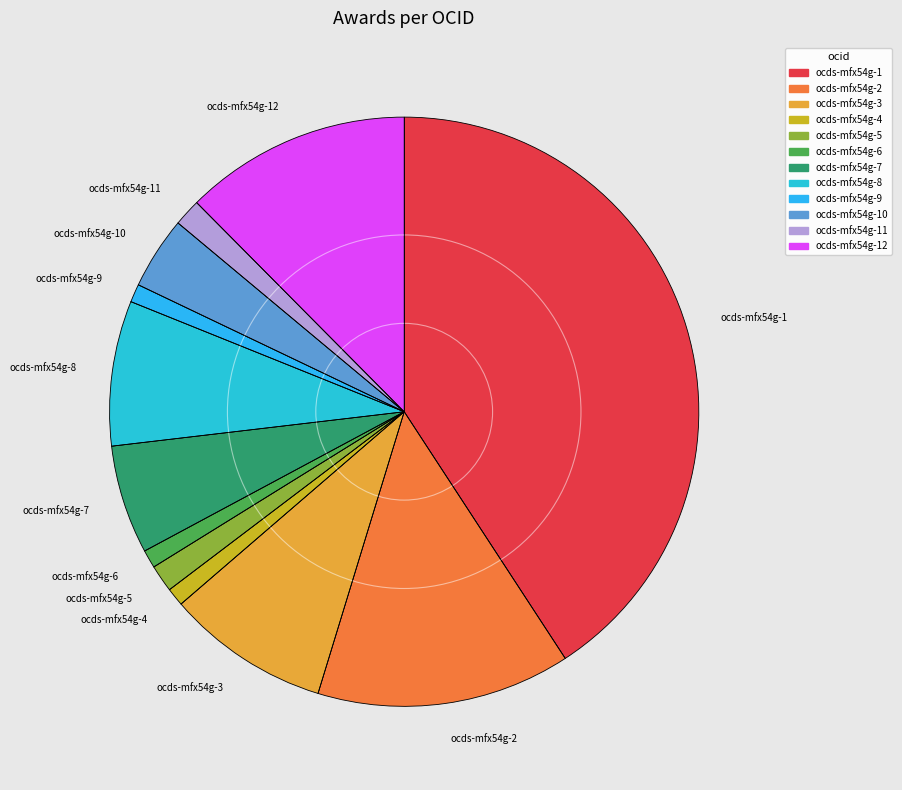

Which slice is the largest?

ocds-mfx54g-1